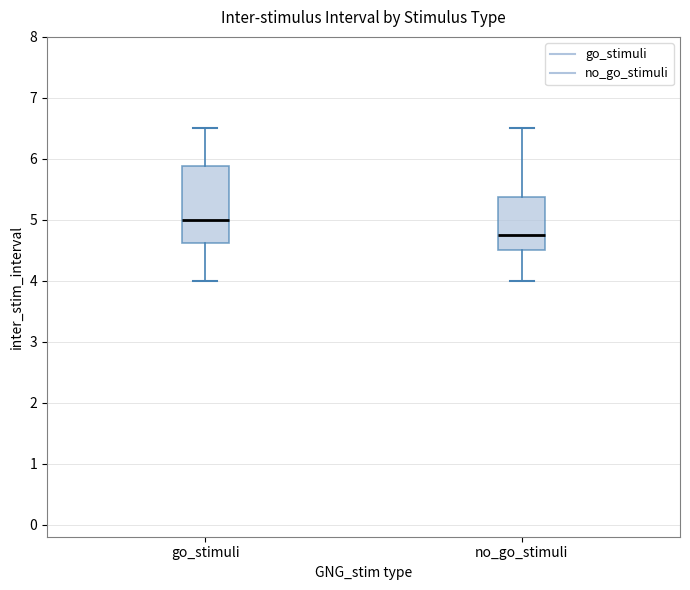

Reading left to right, transcribe this box plot: for each box, give where its median line is, the range the box spans, and where its two whiskers end, as read against the y-axis. The values are not printed on the chart, so give them approximately, as read against the axis.

go_stimuli: median 5.0, box 4.6 to 5.9, whiskers 4.0 to 6.5
no_go_stimuli: median 4.8, box 4.5 to 5.4, whiskers 4.0 to 6.5